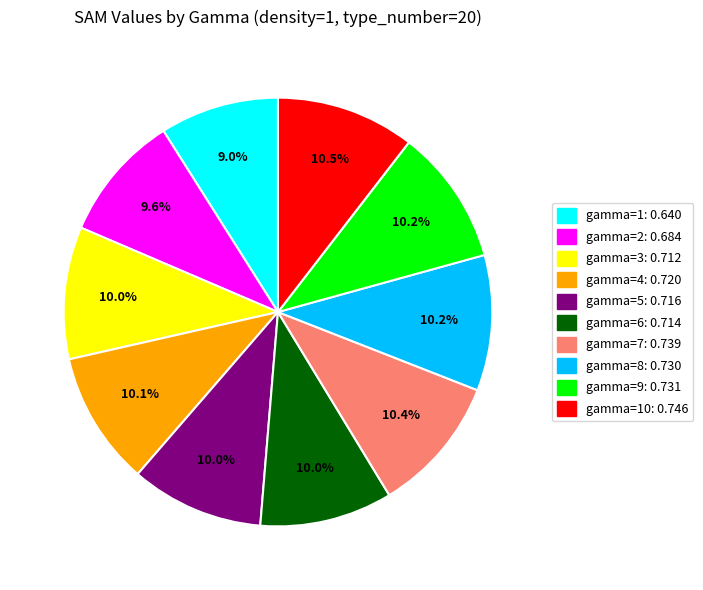

Is there a majority slice in this chart?

No